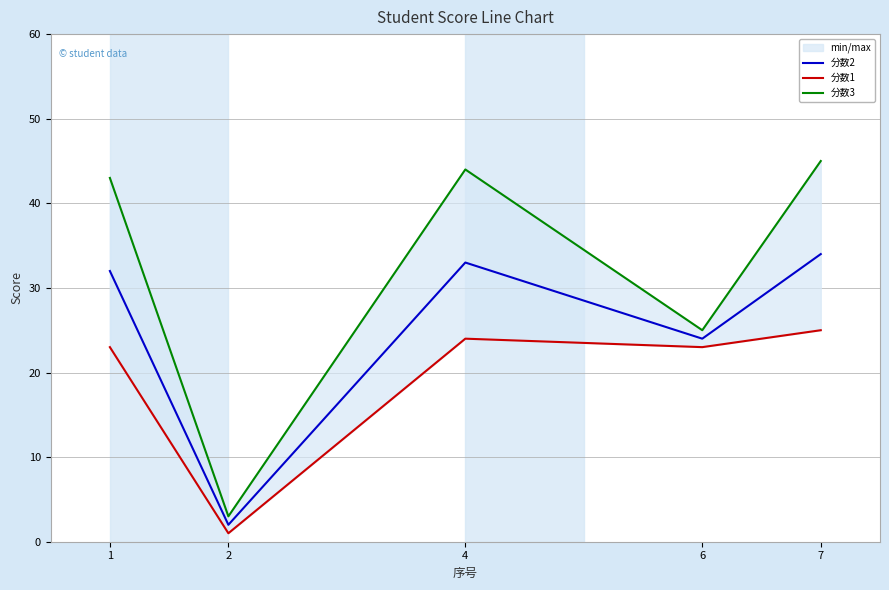

At which category does the chart reach its peak across all series?

7